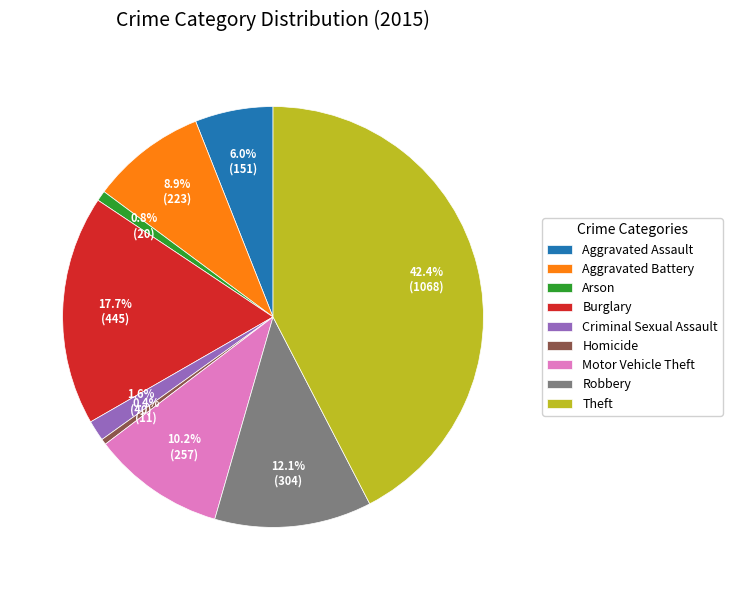

How much of the chart is everything except Burglary?

82.3%